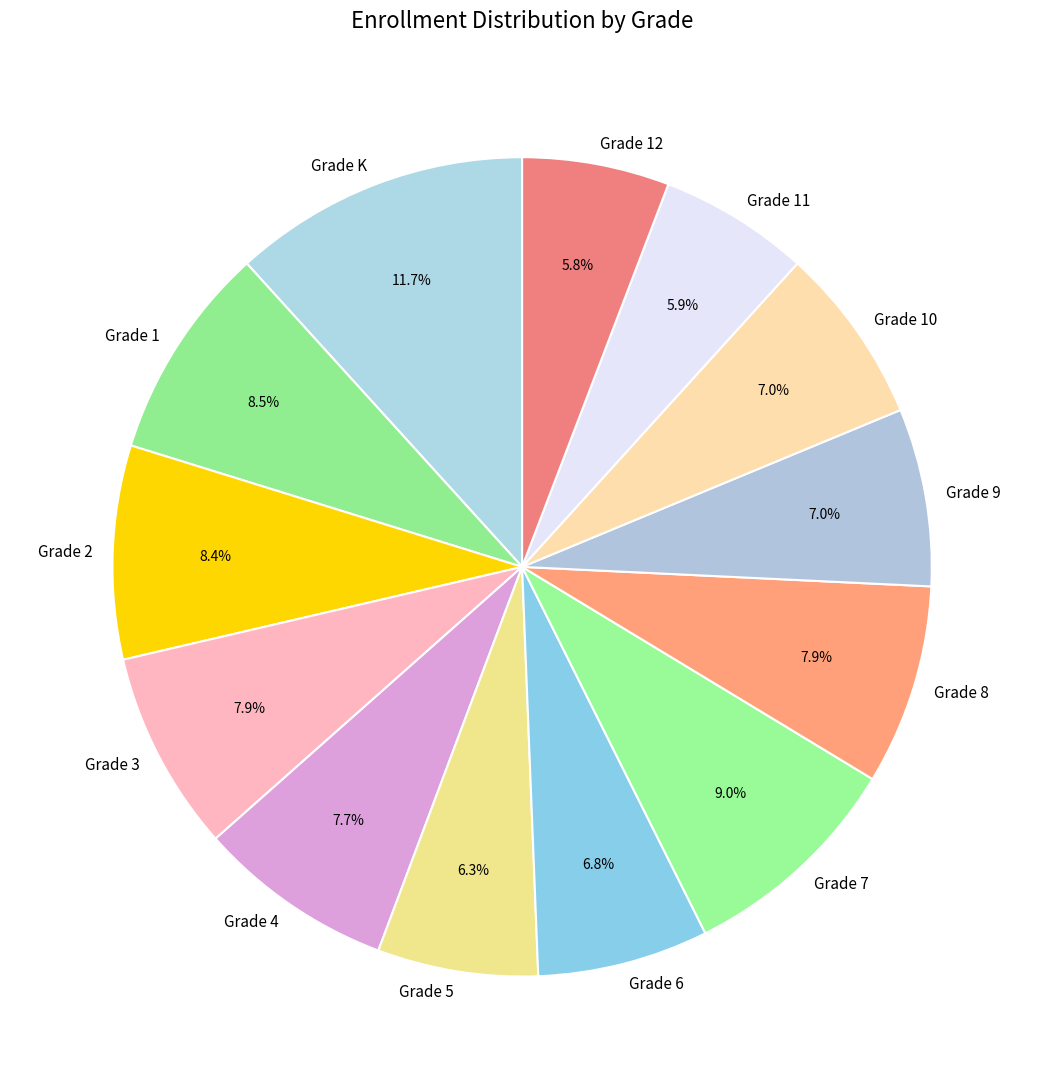

Which slice is the largest?

Grade K